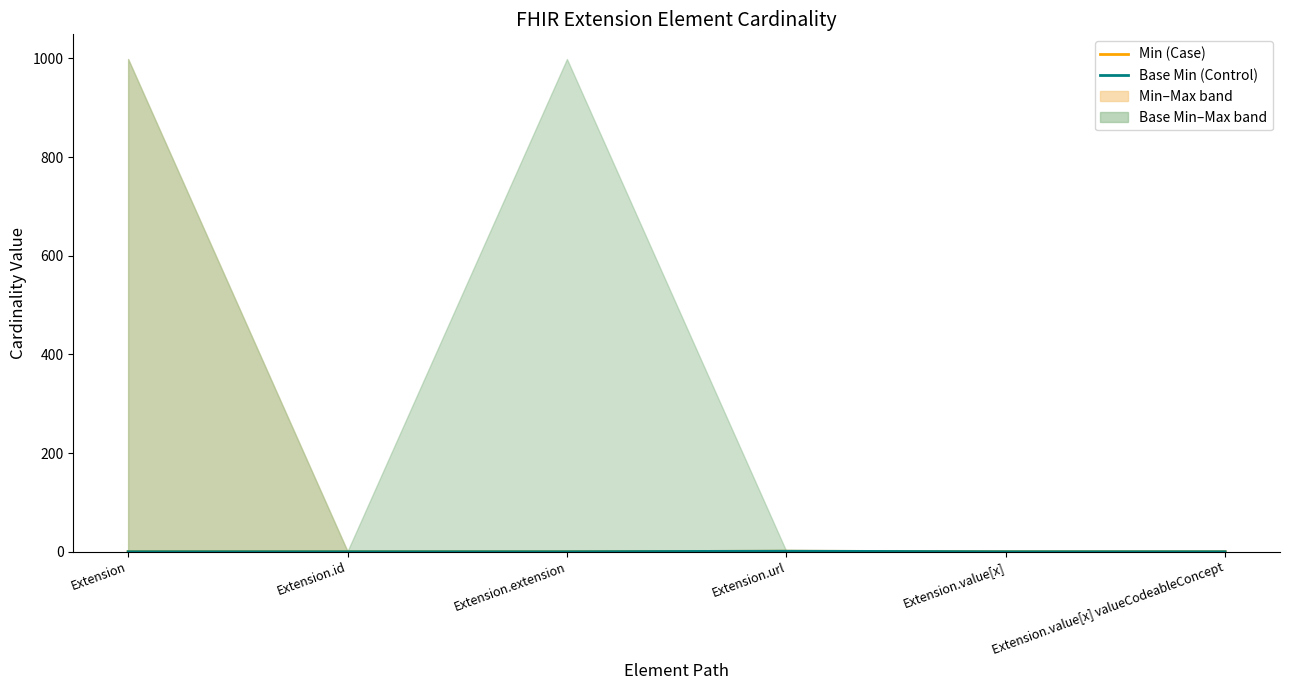

True or false: Min (Case) and Base Min (Control) intersect in this chart.

False